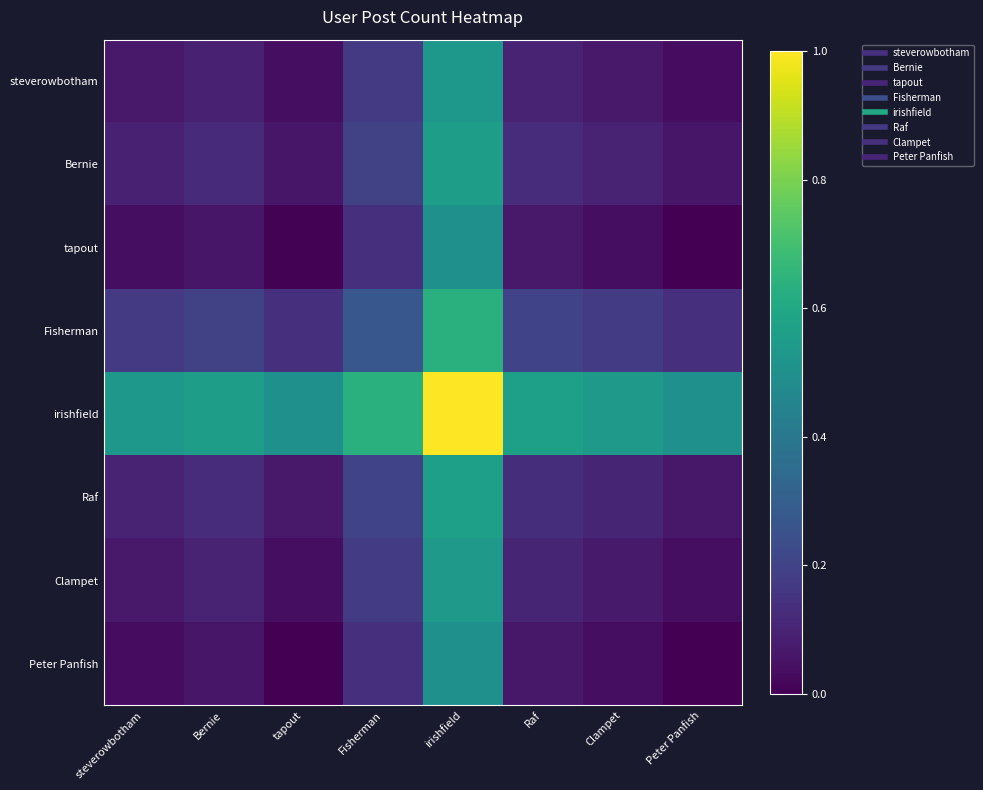

Rank the series at Raf from highest to lowest value.

irishfield, Fisherman, Raf, Bernie, Clampet, steverowbotham, tapout, Peter Panfish